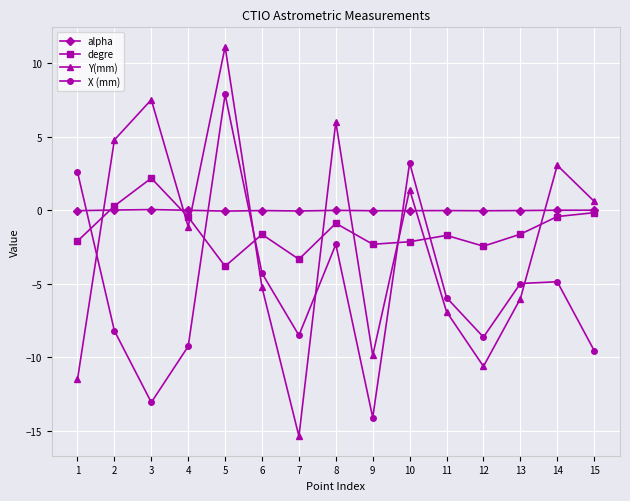

Is it true that X (mm) equals -2.8 at 5?

False